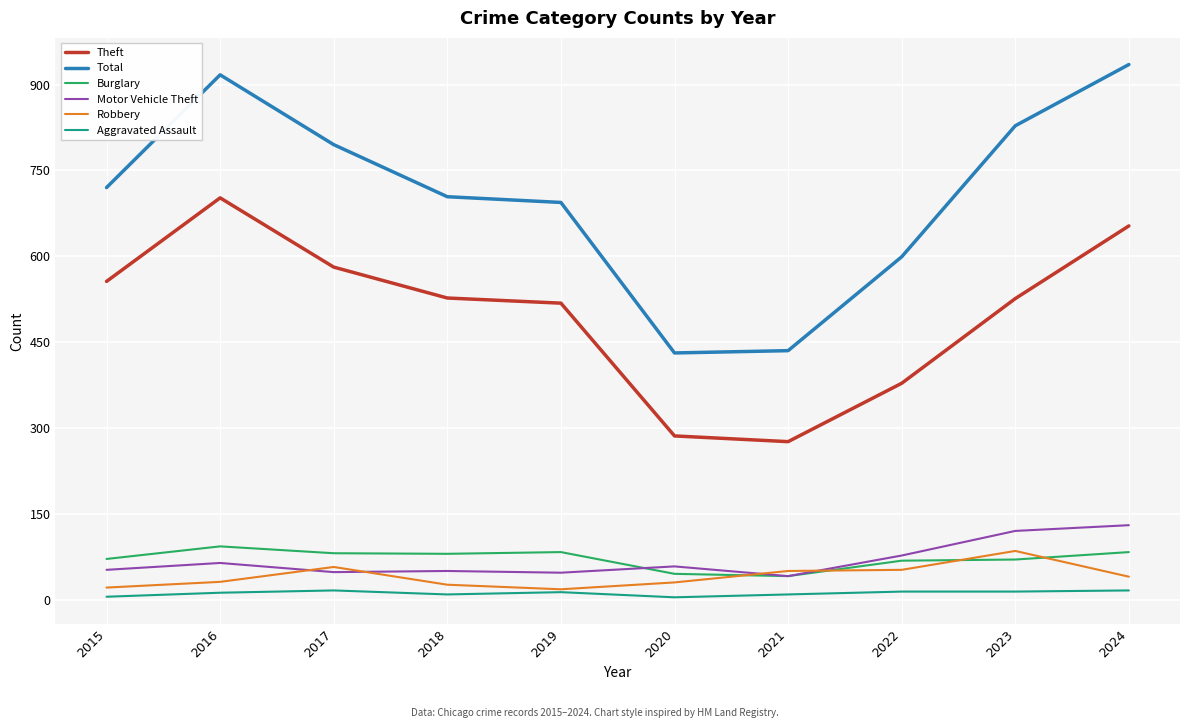

Is the value of Total at 2017 greater than the value of Theft at 2024?

Yes